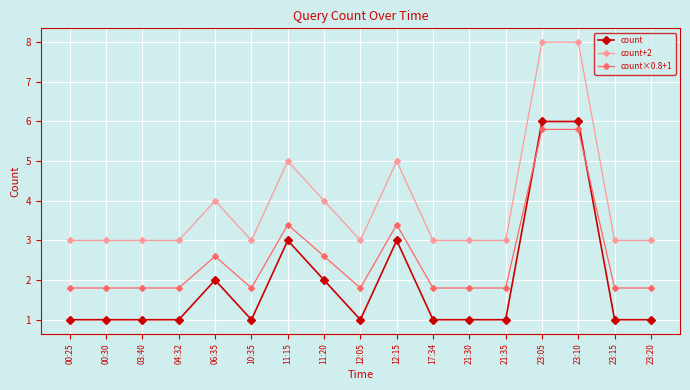

What is the label of the 15th point from the left?

23:10